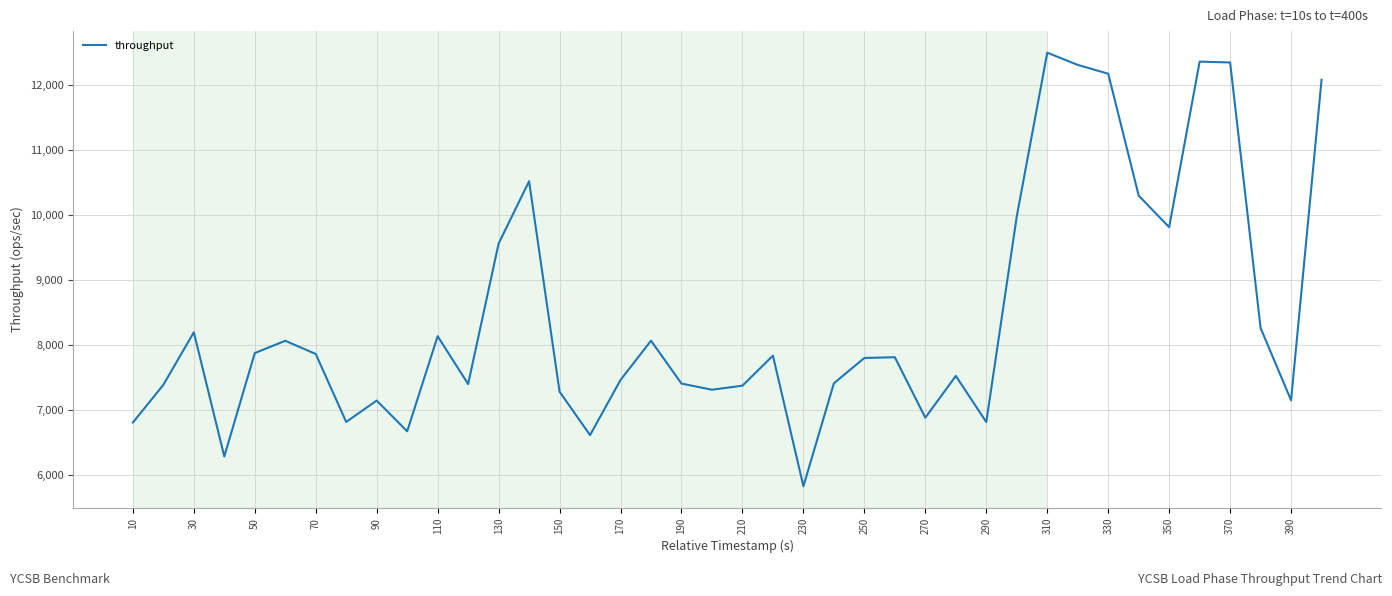

What is the minimum value shown in the chart?

5832.5